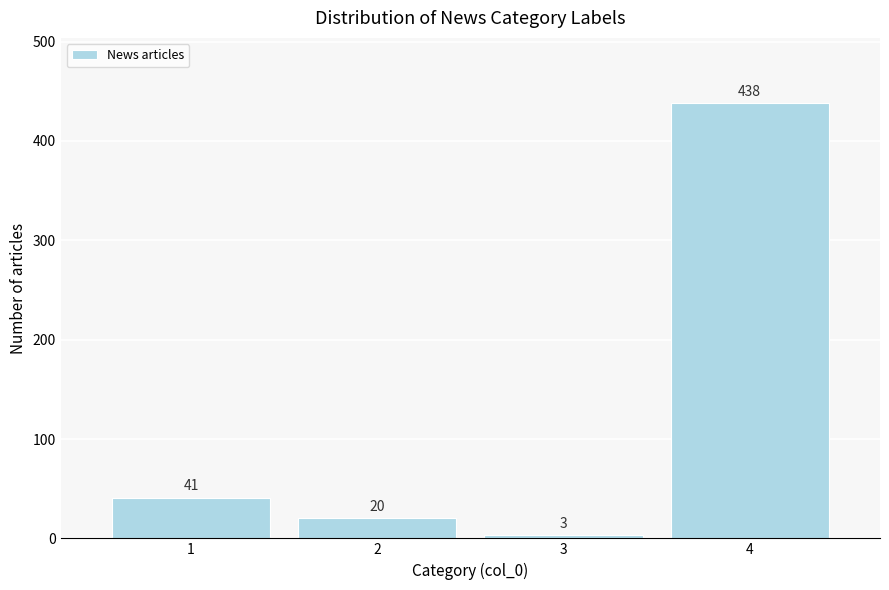

Reading left to right, extract all data points from this chart.

1=41	2=20	3=3	4=438